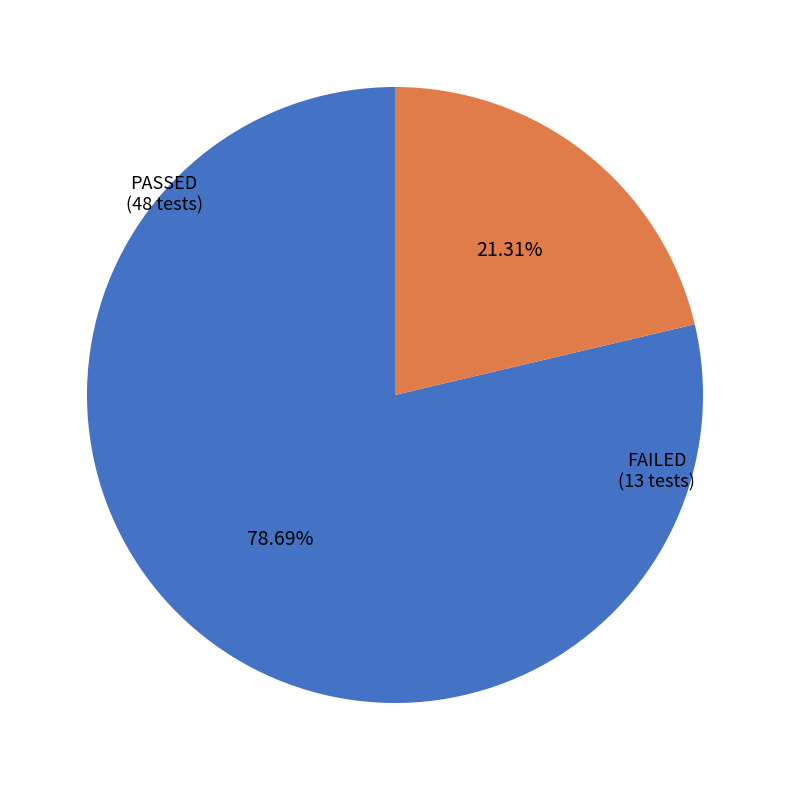

Is it true that FAILED is 13% of the pie?

False